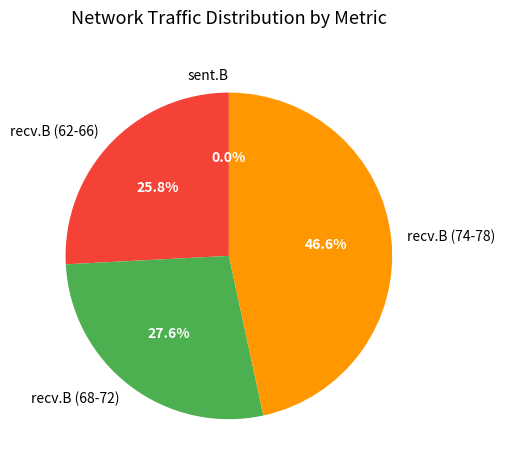

Which has a higher value, recv.B (62-66) or recv.B (74-78)?

recv.B (74-78)